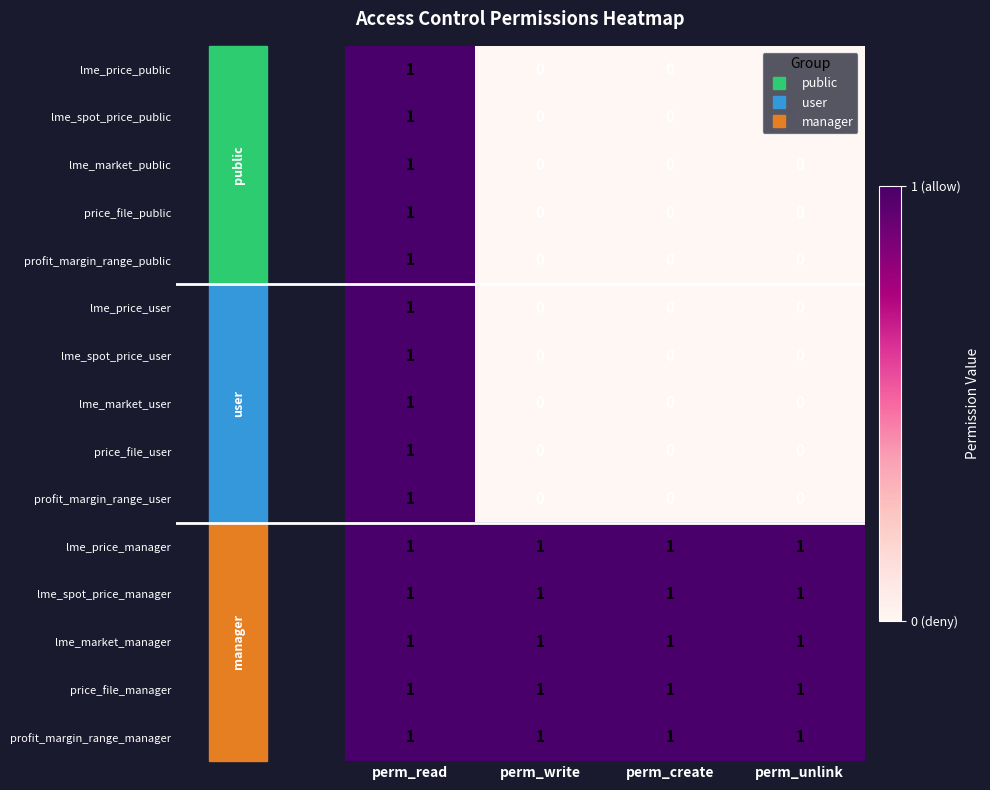

How many profit_margin_range_public values are between 0 and 1?

4